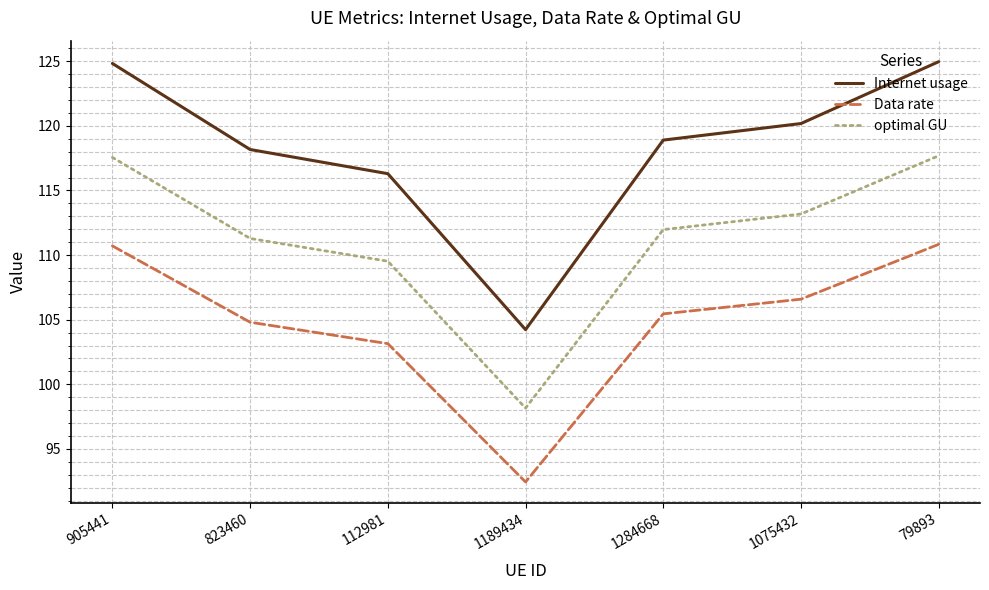

What position from the right is 1075432?

2